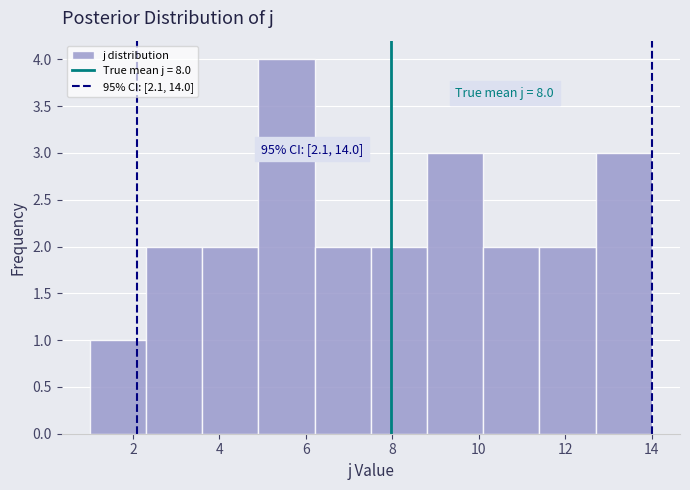

Over which range of the x-axis is the bar tallest?

4.9 to 6.2